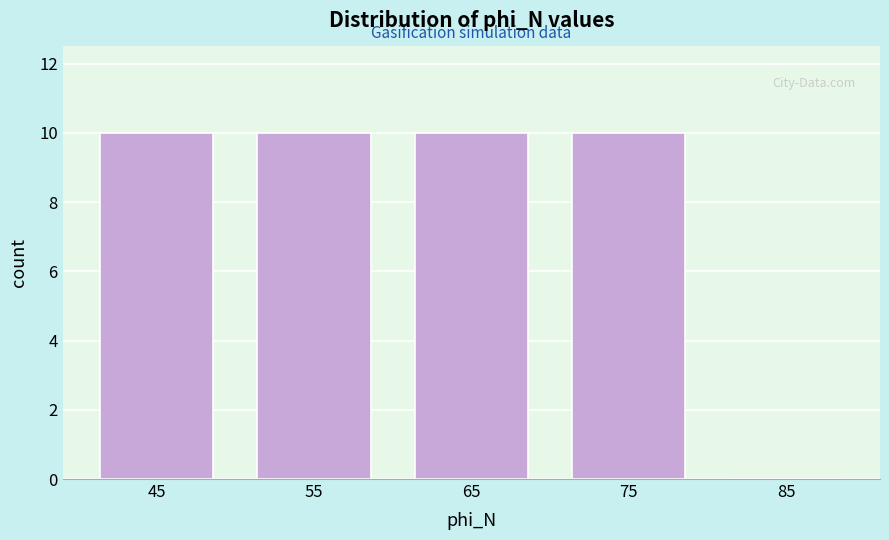

What is the height of the bar covering 60 to 70 on the x-axis? The values are not printed on the chart, so give them approximately, as read against the axis.

10